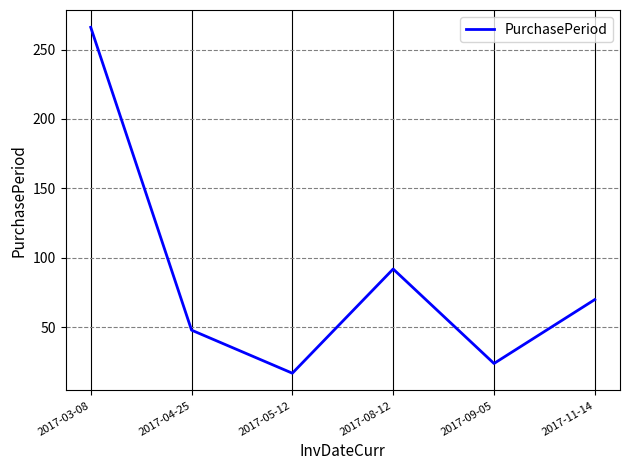

Reading left to right, what are all the values shown in this chart?

266	48	17	92	24	70